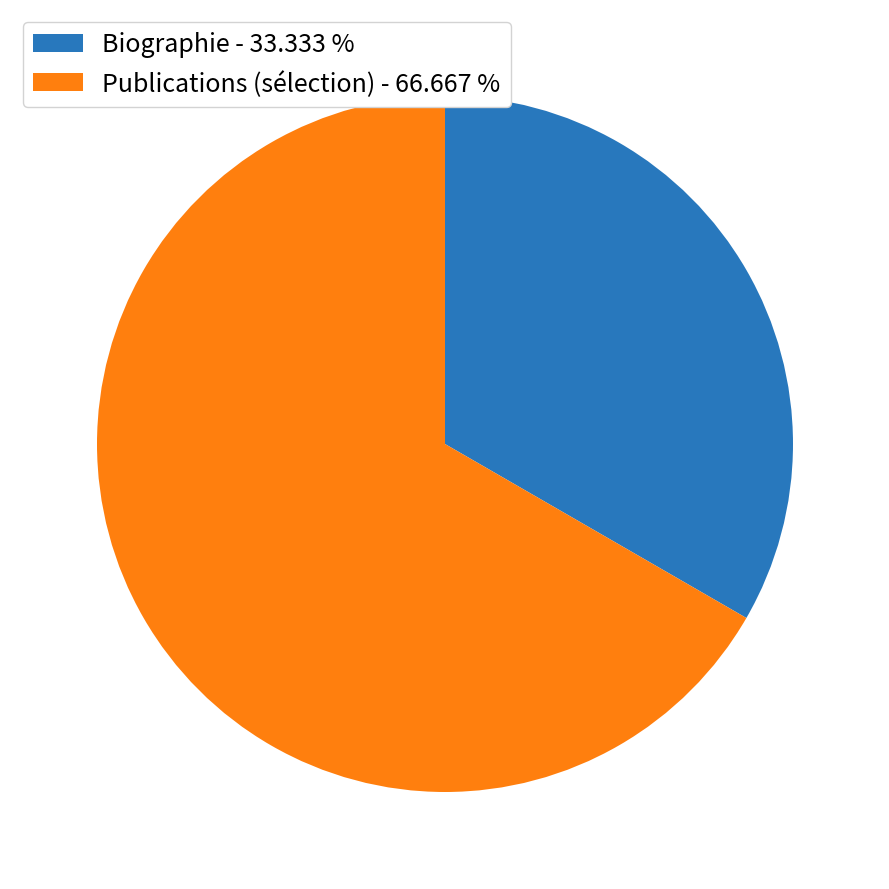

How many segments does this pie chart have?

2